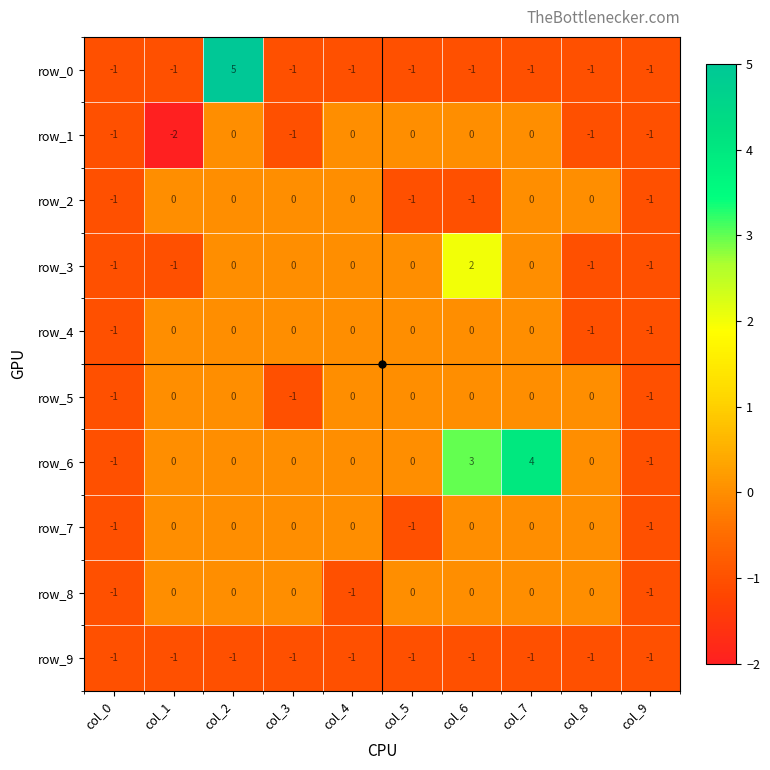

The row_6 series shows 0 at col_4. True or false?

True